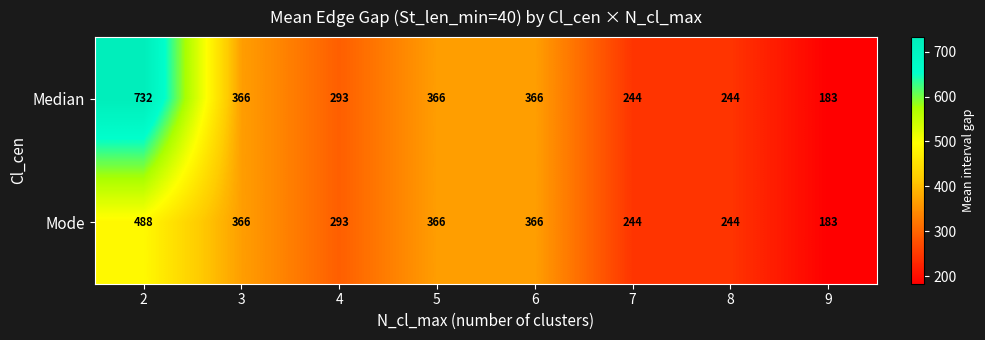

What is the difference between the second highest and second lowest values in the Median series?

122